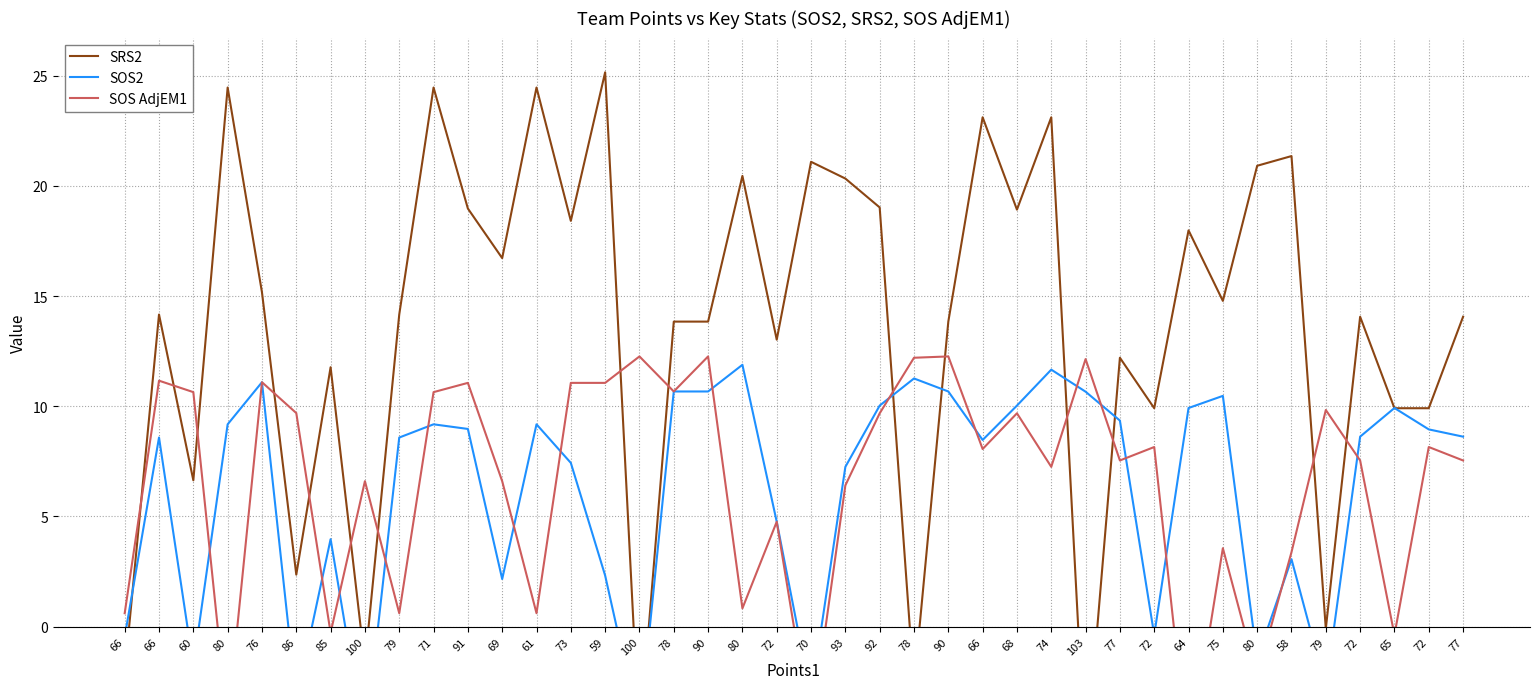

How many values in the SOS AdjEM1 series are below 8?

20